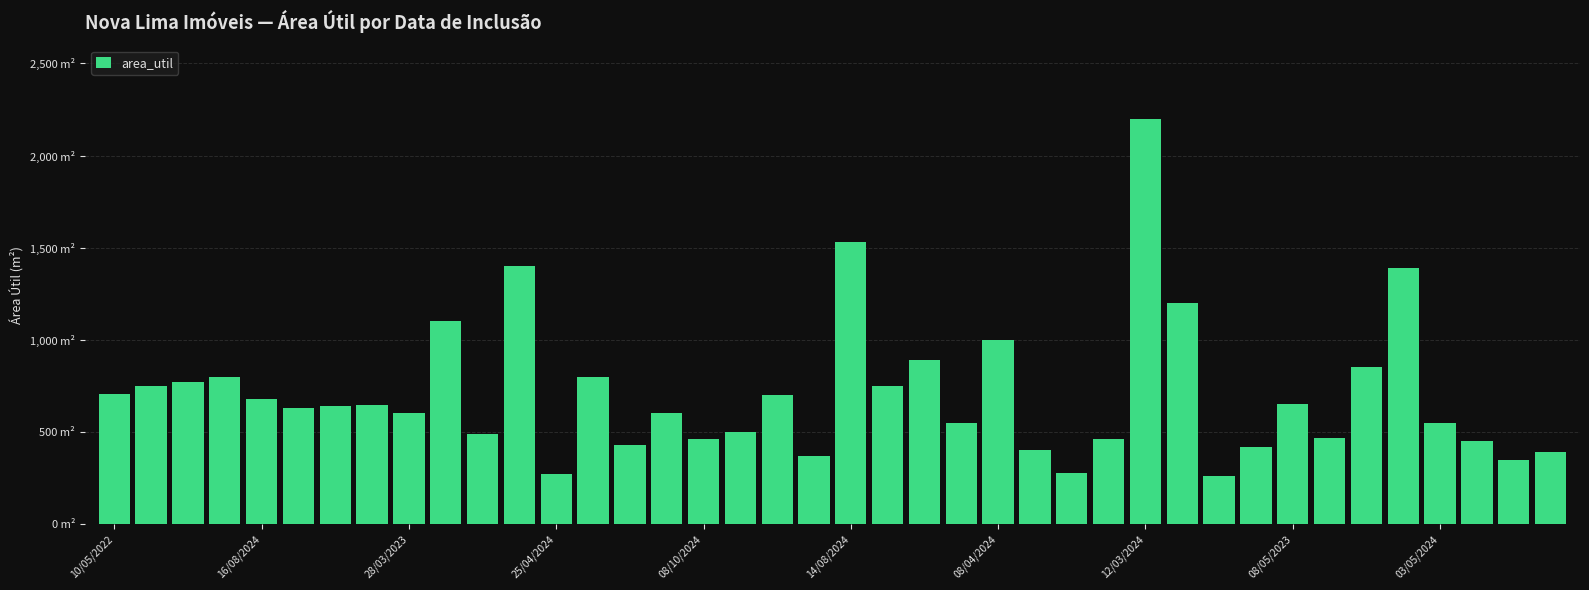

Reading left to right, transcribe all the data shown in this chart.

707	749	770	800	680	629	640	644	602	1100	488	1400	270	800	430	603	463	500	700	369	1530	750	890	550	1000	400	275	460	2200	1200	261	420	650	468	855	1387	550	450	350	390